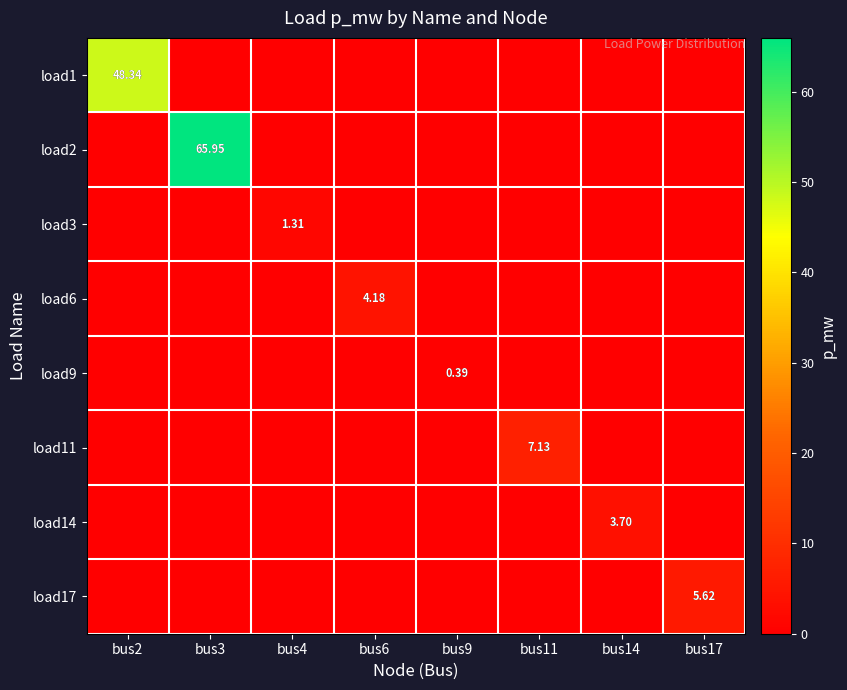

True or false: load9 has a value of 0.1 at bus3.

False